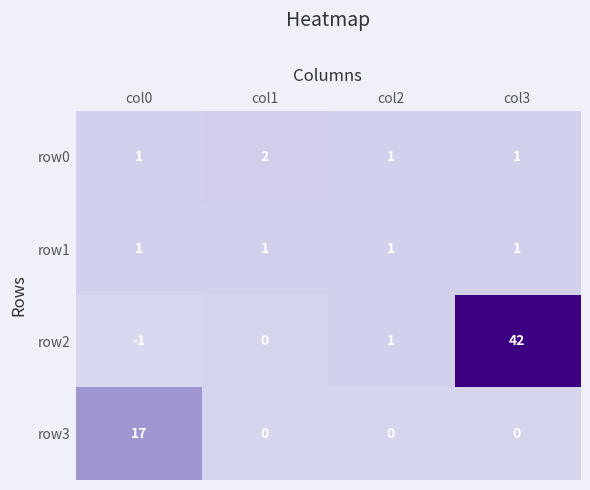

Which series has the widest spread of values?

row2